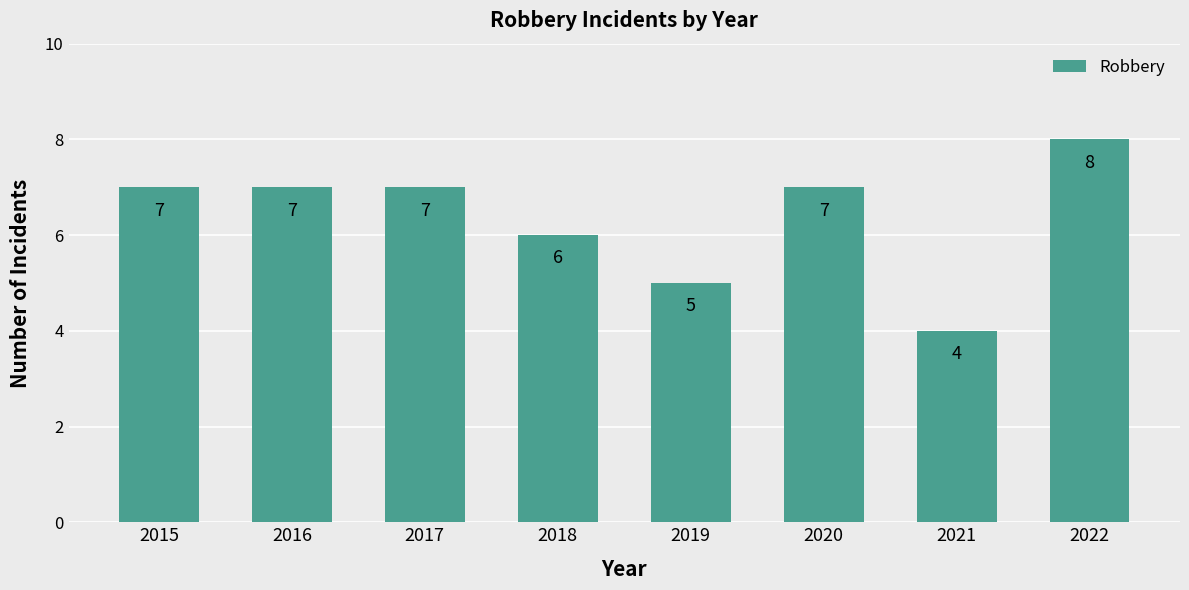

Which label corresponds to the largest value in the chart?

2022